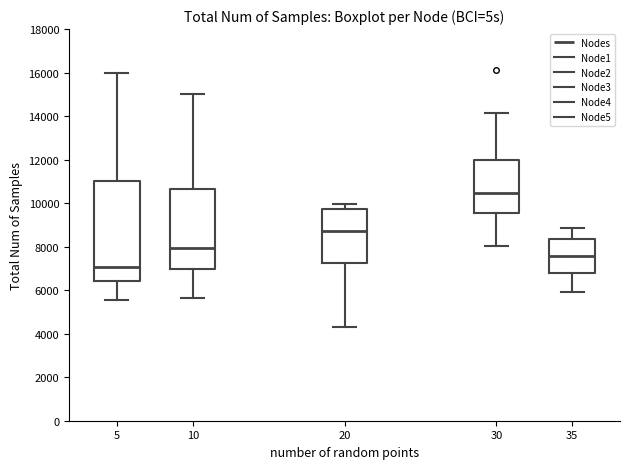

Where does the lower whisker of the box at x = 30 end on the y-axis? The values are not printed on the chart, so give them approximately, as read against the axis.

8000